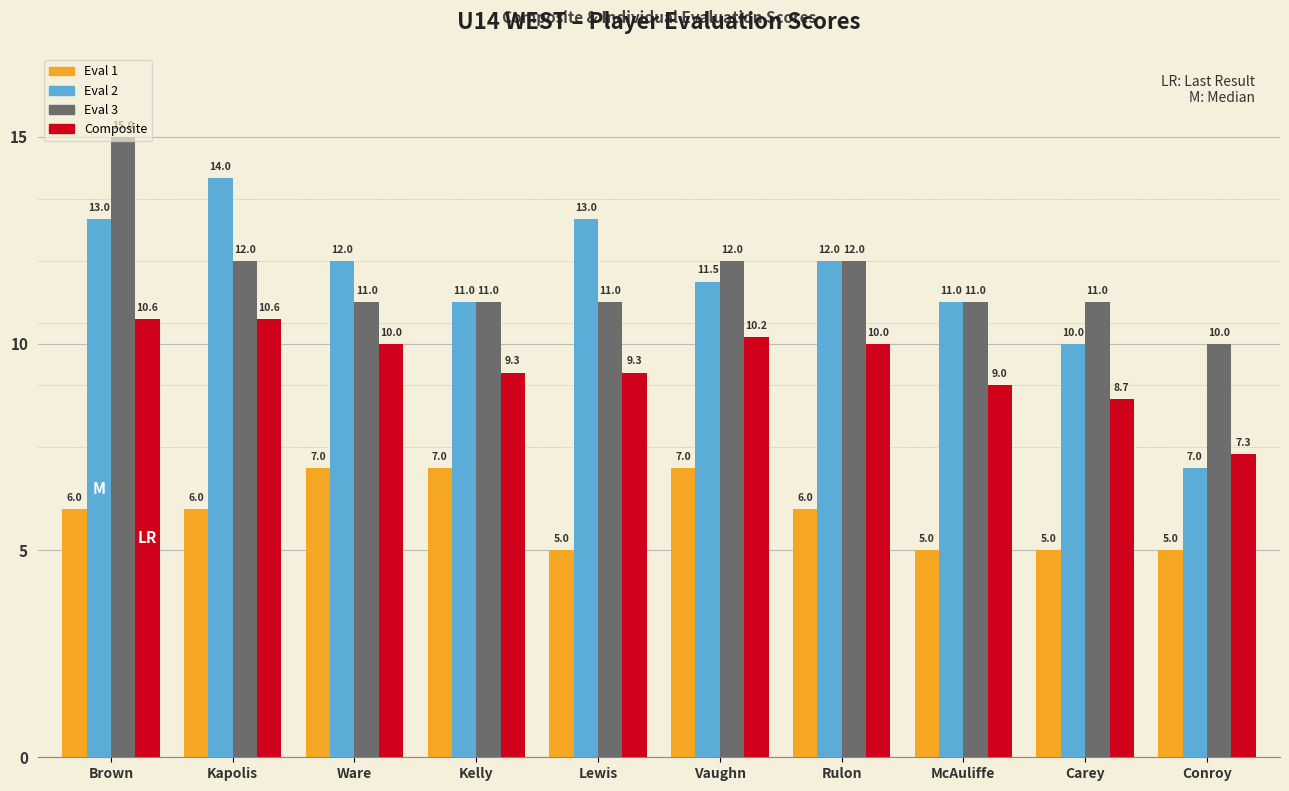

What is the label of the 5th bar from the left?

Lewis